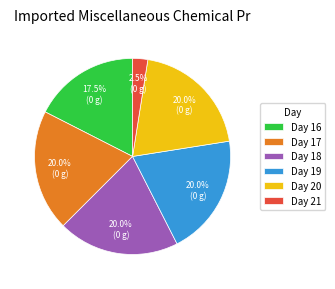

How many slices are in this pie chart?

6